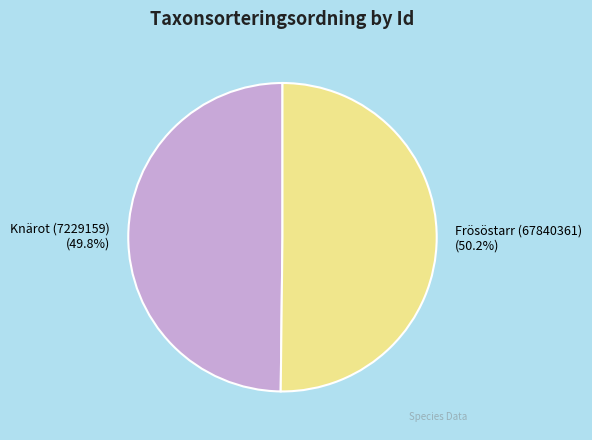

What is the ratio of the value at Knärot (7229159) to the value at Frösöstarr (67840361)?

1.0